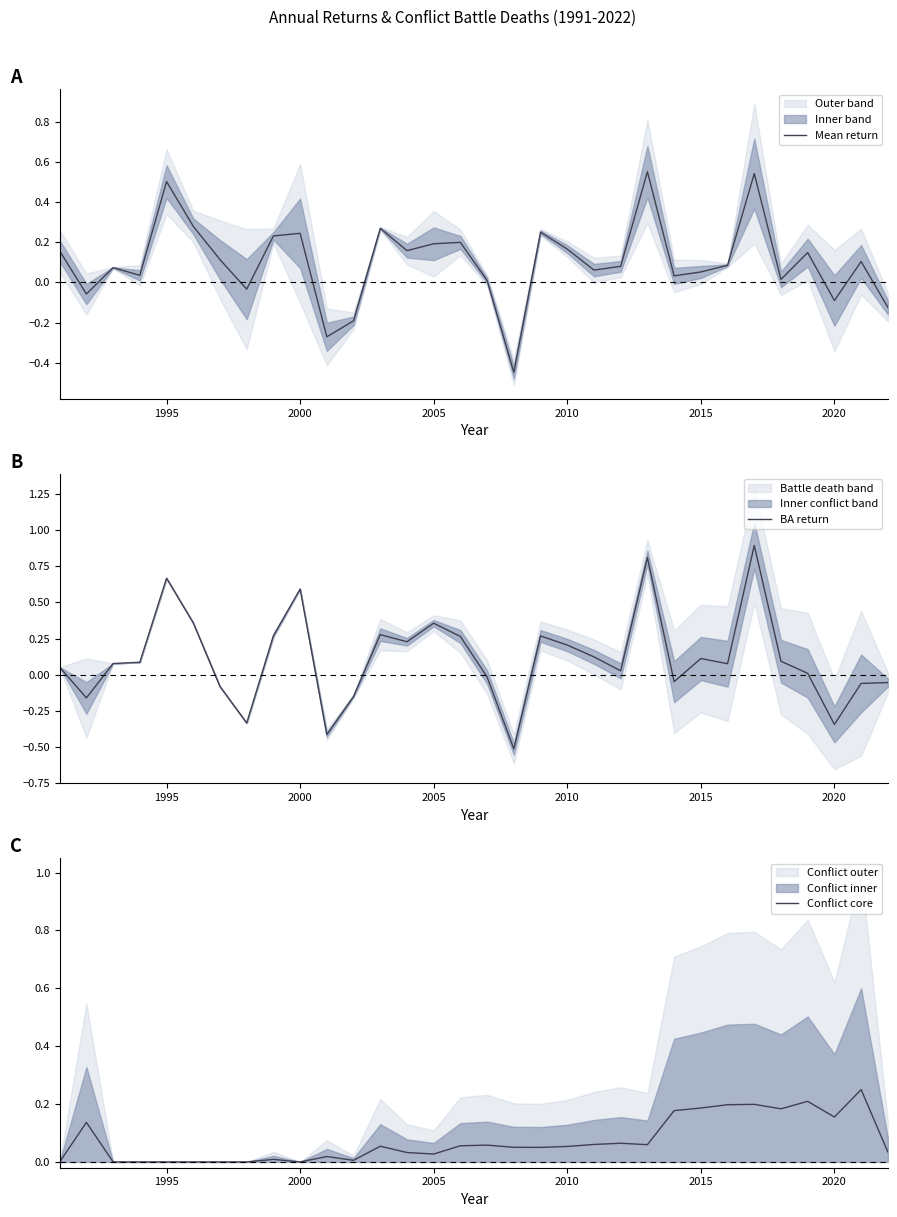

Which series ends up on top after the final intersection of Mean return and Conflict core?

Conflict core